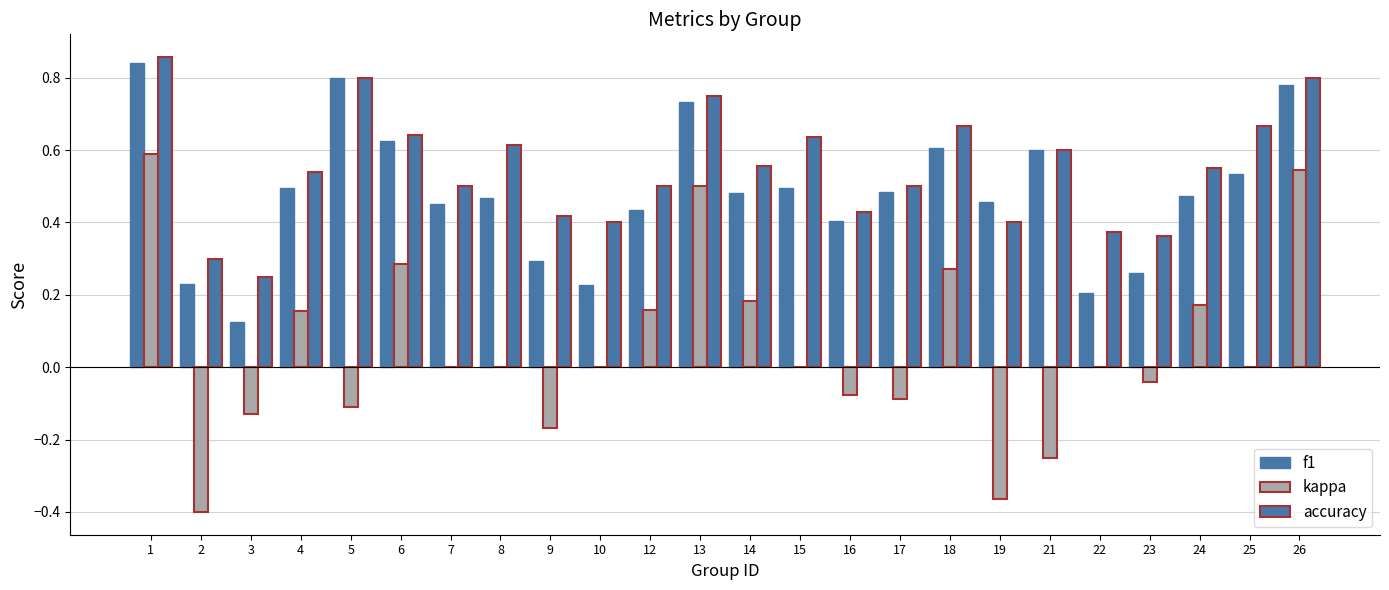

Are the bars horizontal?

No